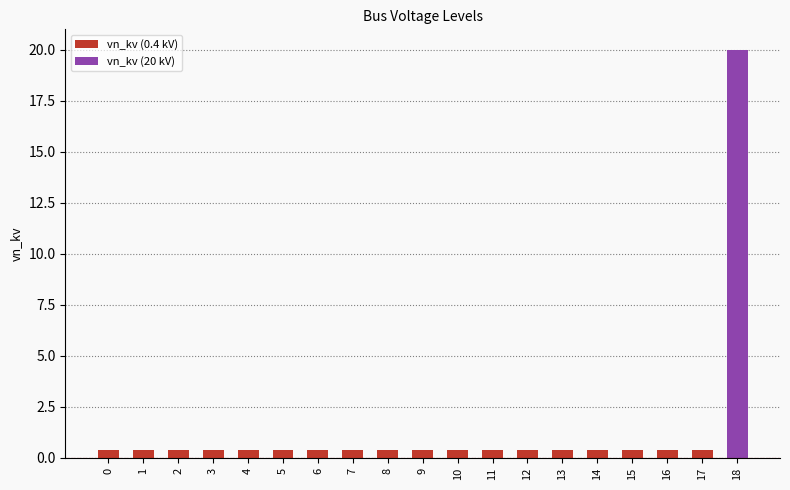

Rank the categories by value from highest to lowest.

18, 0, 1, 2, 3, 4, 5, 6, 7, 8, 9, 10, 11, 12, 13, 14, 15, 16, 17